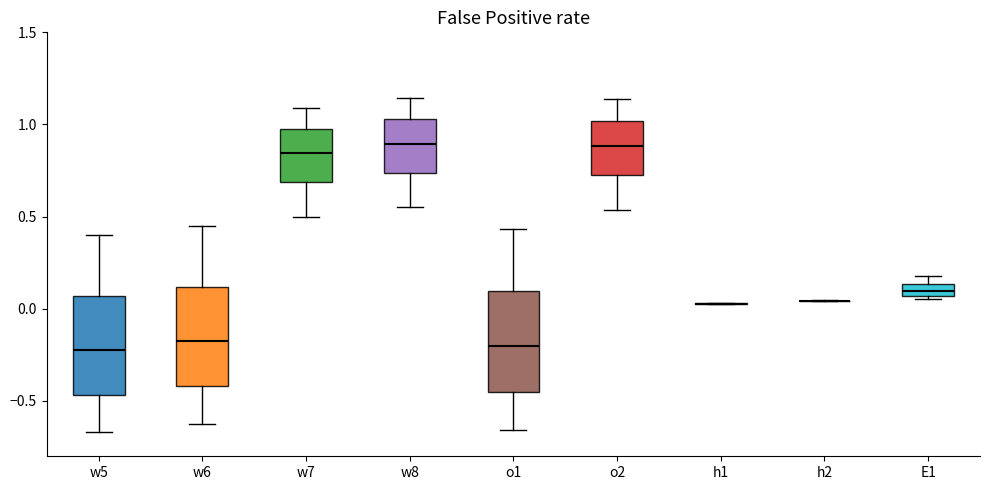

Where is the upper edge of the box for w5 on the y-axis? The values are not printed on the chart, so give them approximately, as read against the axis.

0.05